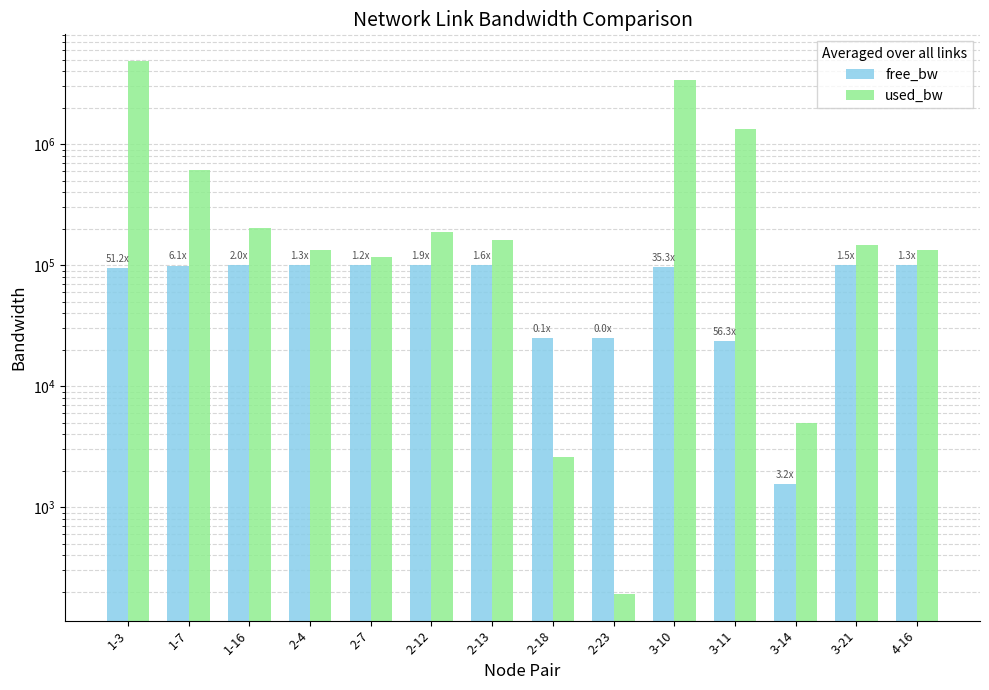

At which category is the sum across all series the highest?

1-3